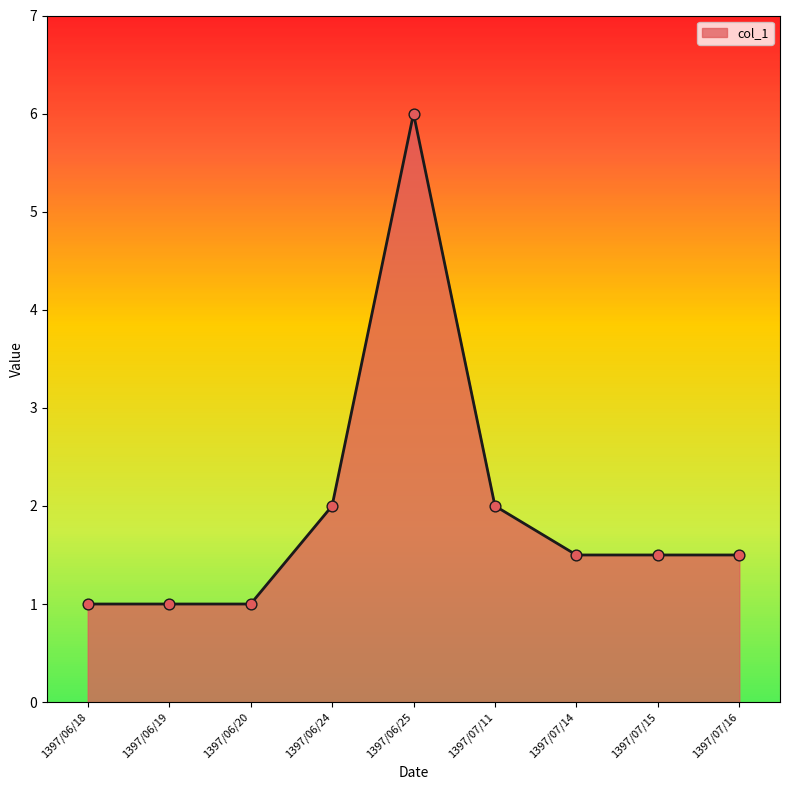

Approximately how many times larger is the value at 1397/07/11 compared to 1397/06/18?

2.0